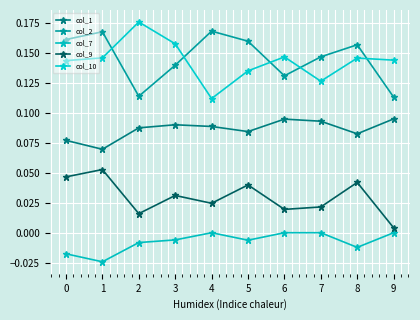

Rank the categories by col_10 value from lowest to highest.

4, 7, 5, 0, 9, 8, 1, 6, 3, 2